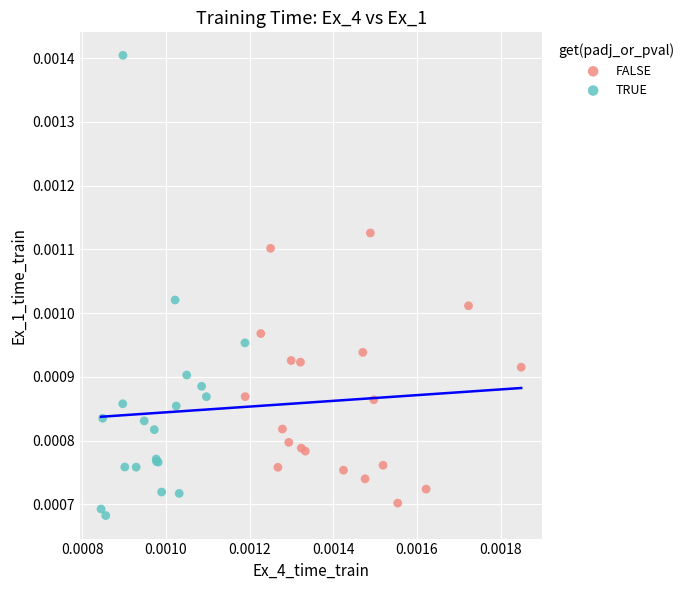

What are all the series names shown in the legend?

FALSE, TRUE